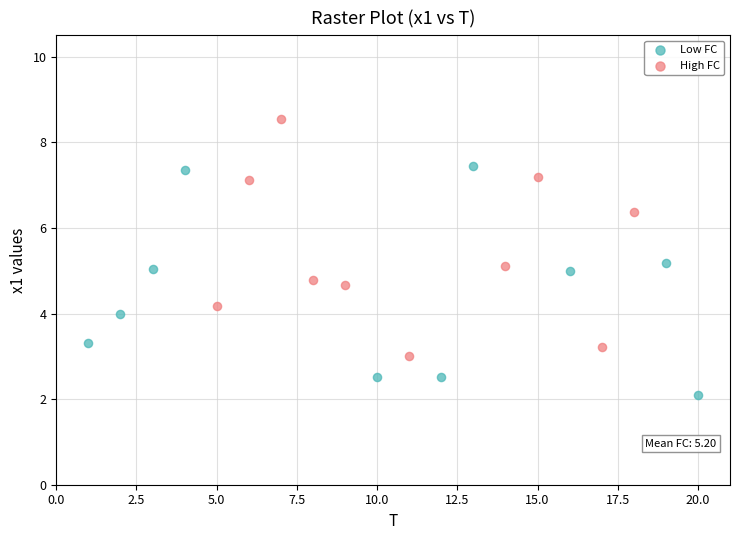

What are all the series names shown in the legend?

Low FC, High FC